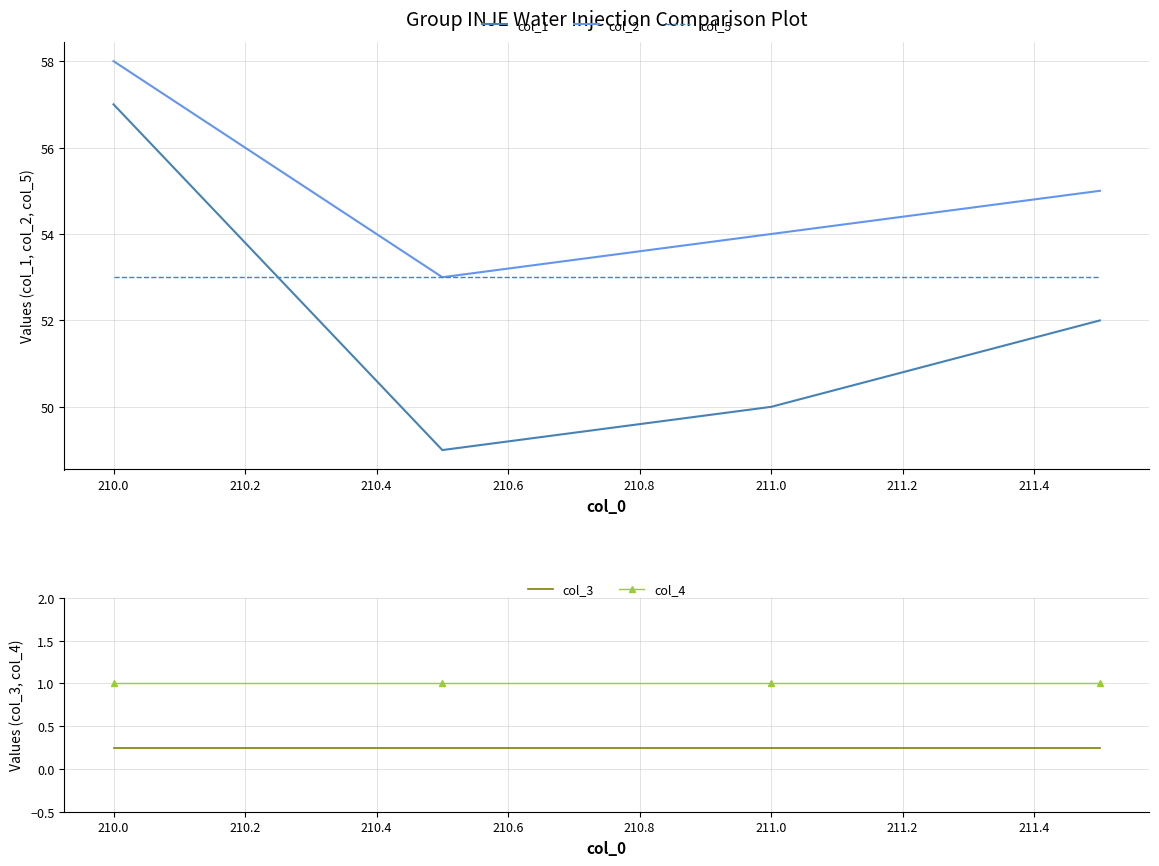

Which series has the widest spread of values?

col_1